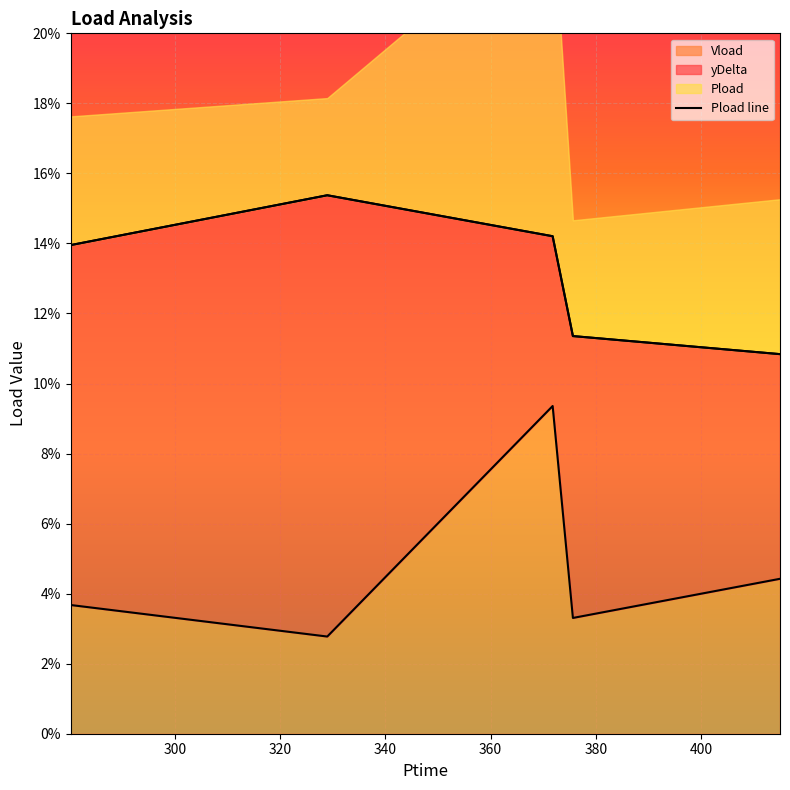

True or false: the data shows 0.2 at 320.

False